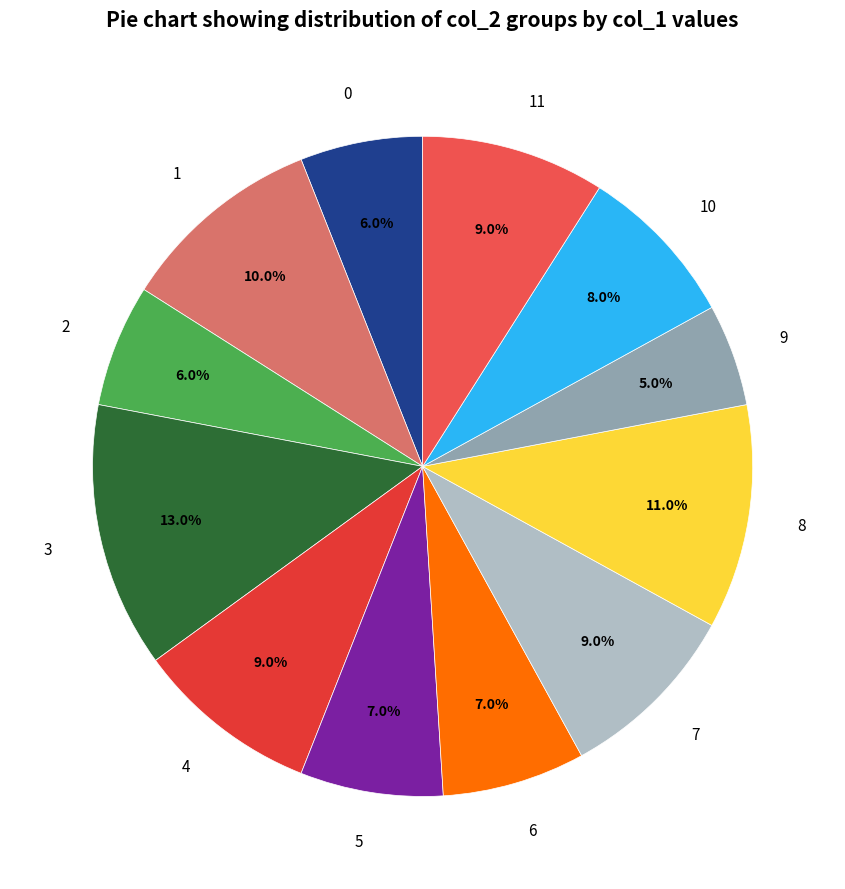

How many slices are in this pie chart?

12